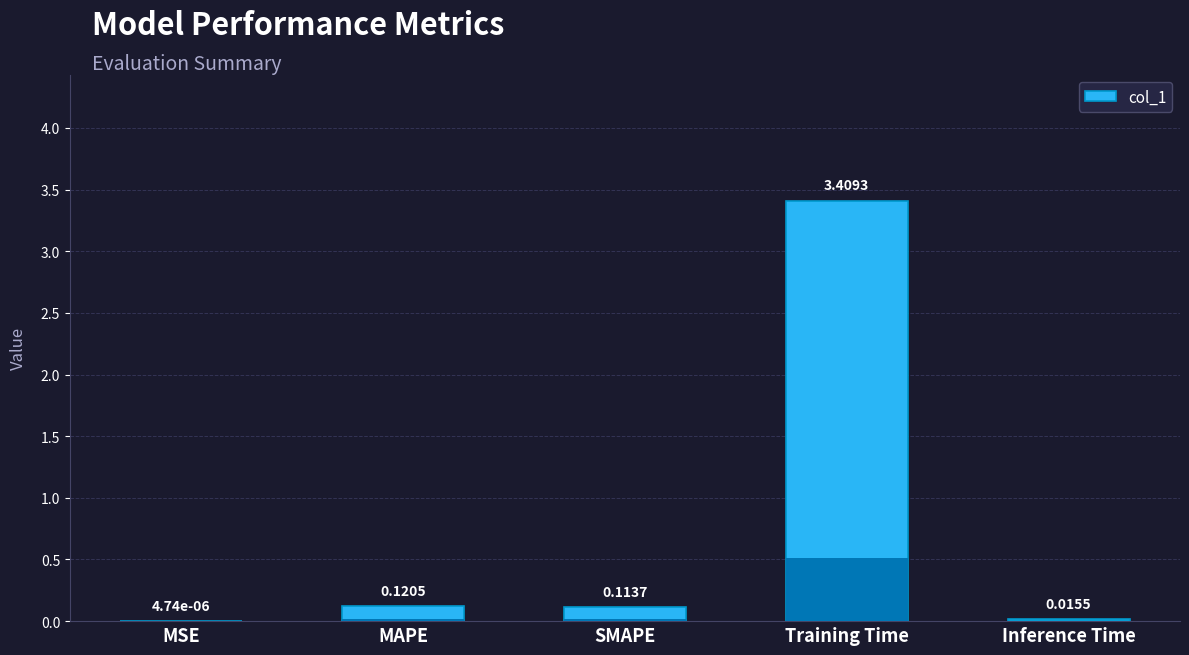

What is the difference between the values at MSE and Training Time?

3.4